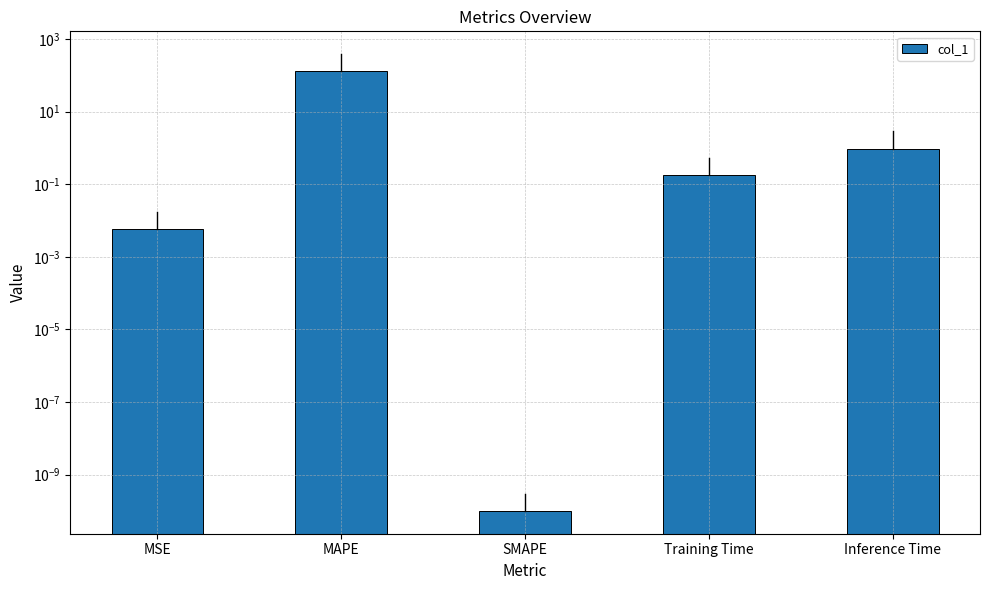

Rank the categories by value from lowest to highest.

SMAPE, MSE, Training Time, Inference Time, MAPE